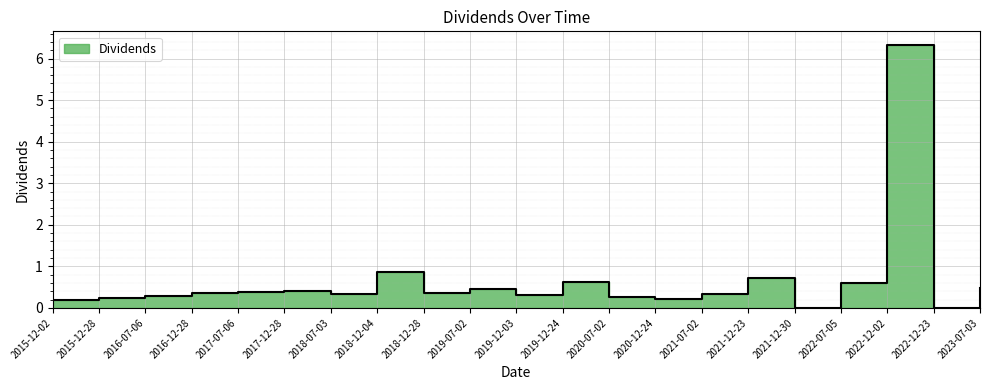

Is it true that the value at 2019-12-03 is 0.1?

False